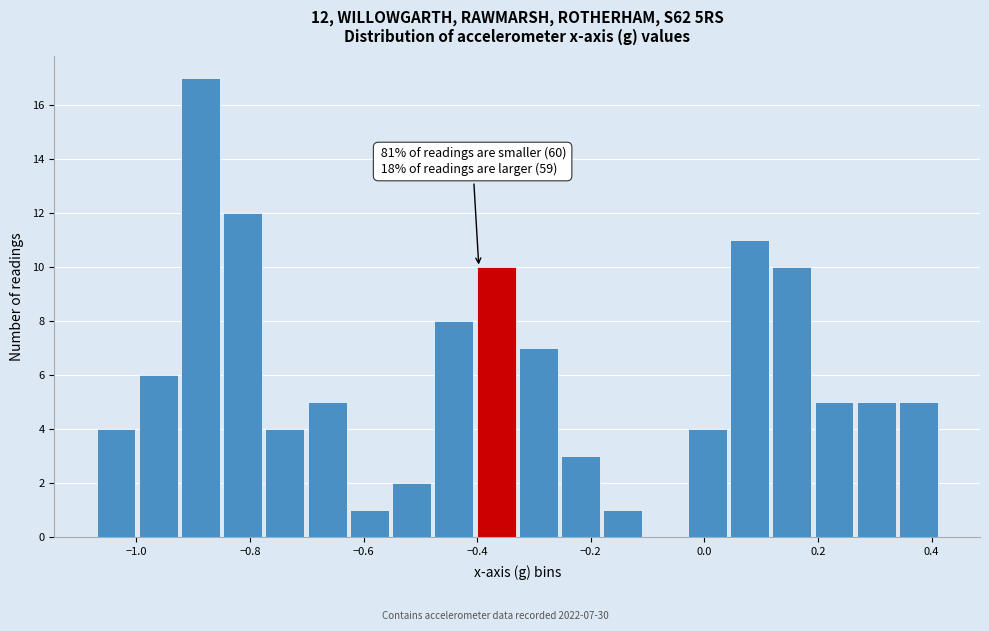

Around what value on the x-axis is the tallest bar? Give the approximate position of its centre, as read against the axis.

-0.88